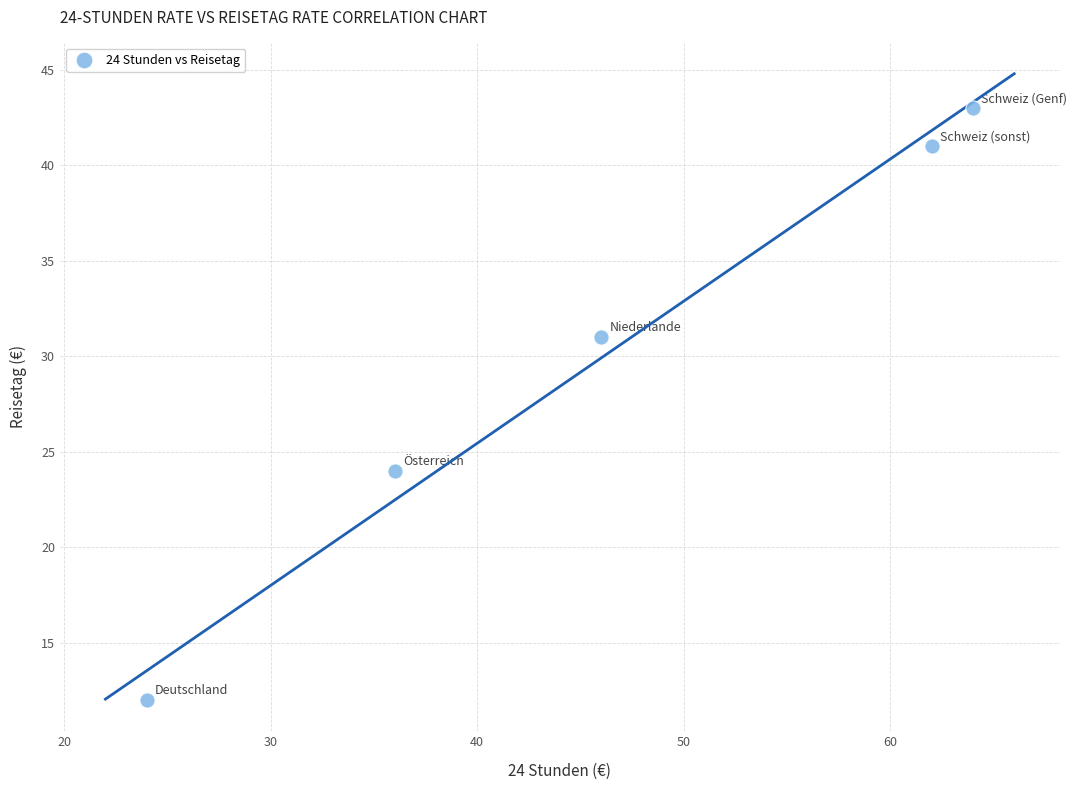

What Y value in the scatter plot is closest to 27?

24